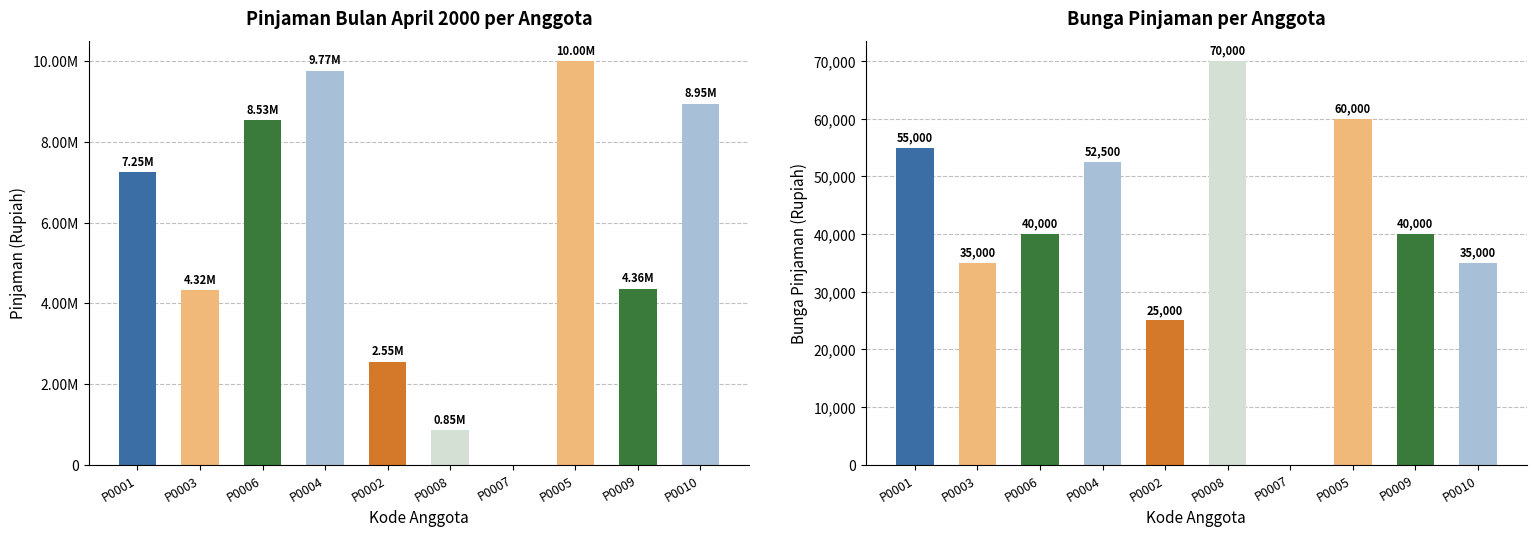

List the series in order of their peak value, highest first.

Pinjaman Bulan April 2000, Bunga Pinjaman